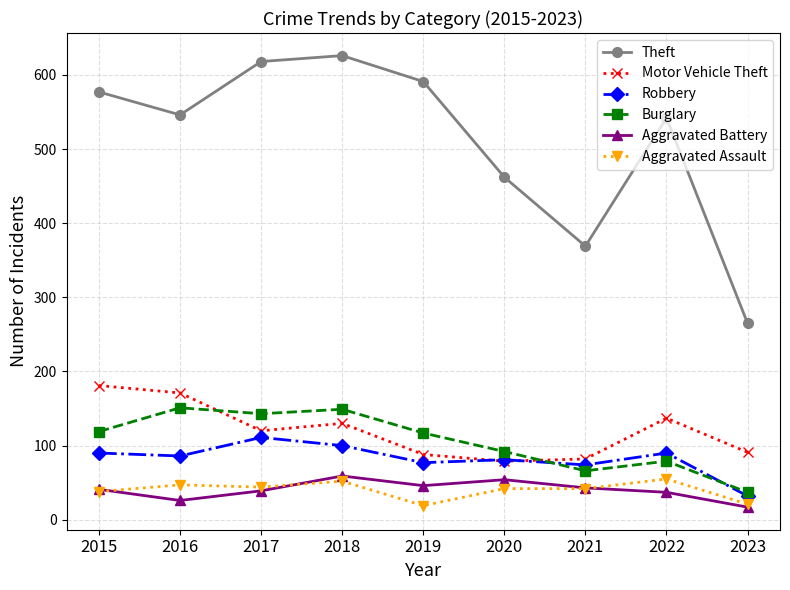

Is it true that Aggravated Assault equals 21 at 2023?

True